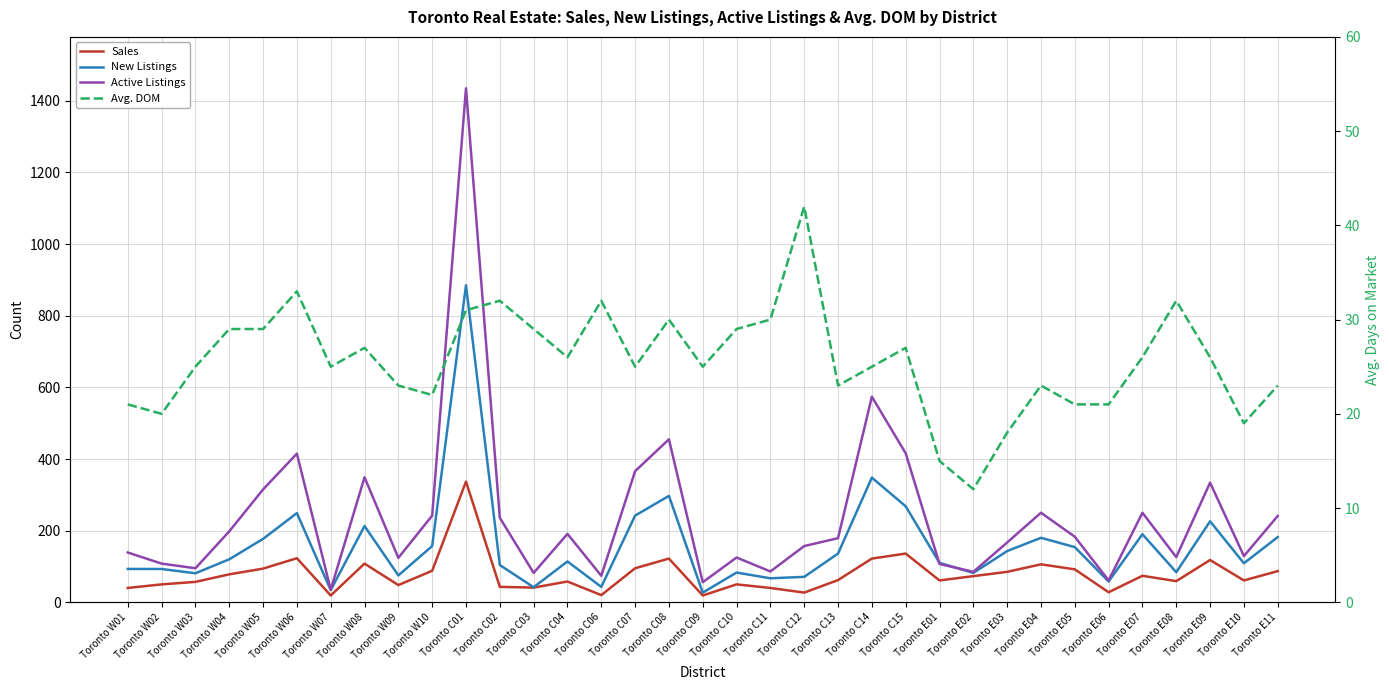

True or false: Active Listings has more than 0 interior local peaks.

True